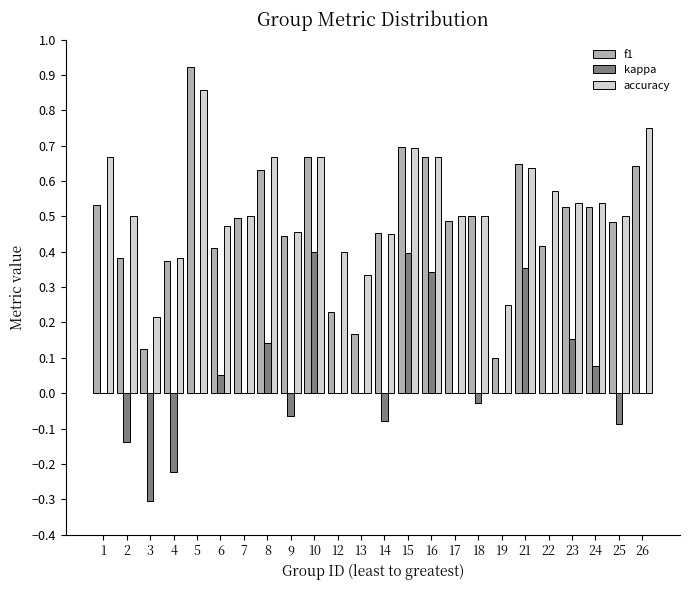

What are all the series names shown in the legend?

f1, kappa, accuracy